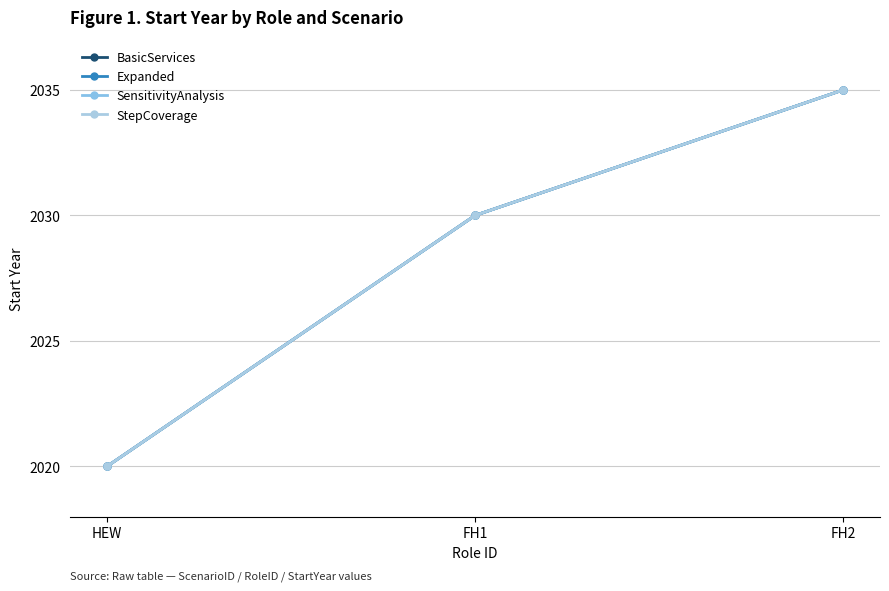

What is the label of the 2nd point from the right?

FH1